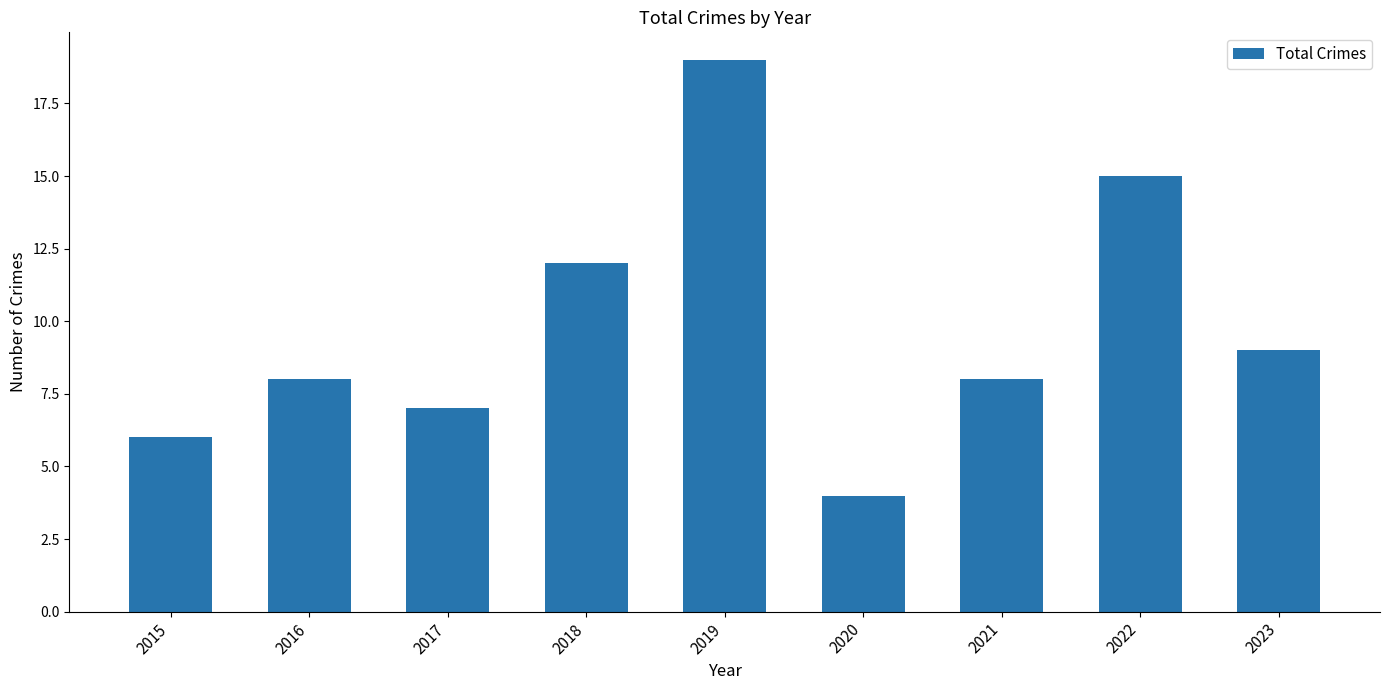

Is it true that the value at 2021 is 8?

True